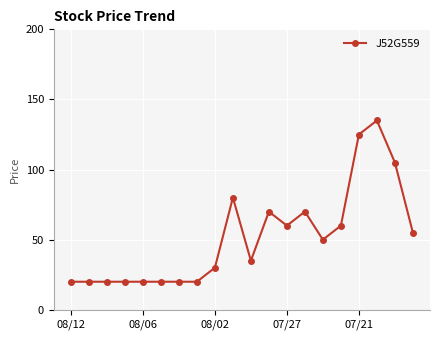

What is the maximum value shown in the chart?

135